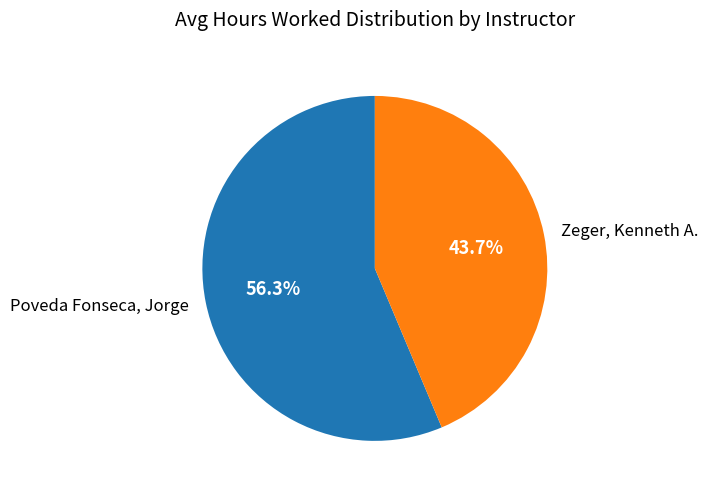

Combined, what portion of the pie is Zeger, Kenneth A. and Poveda Fonseca, Jorge?

100.0%